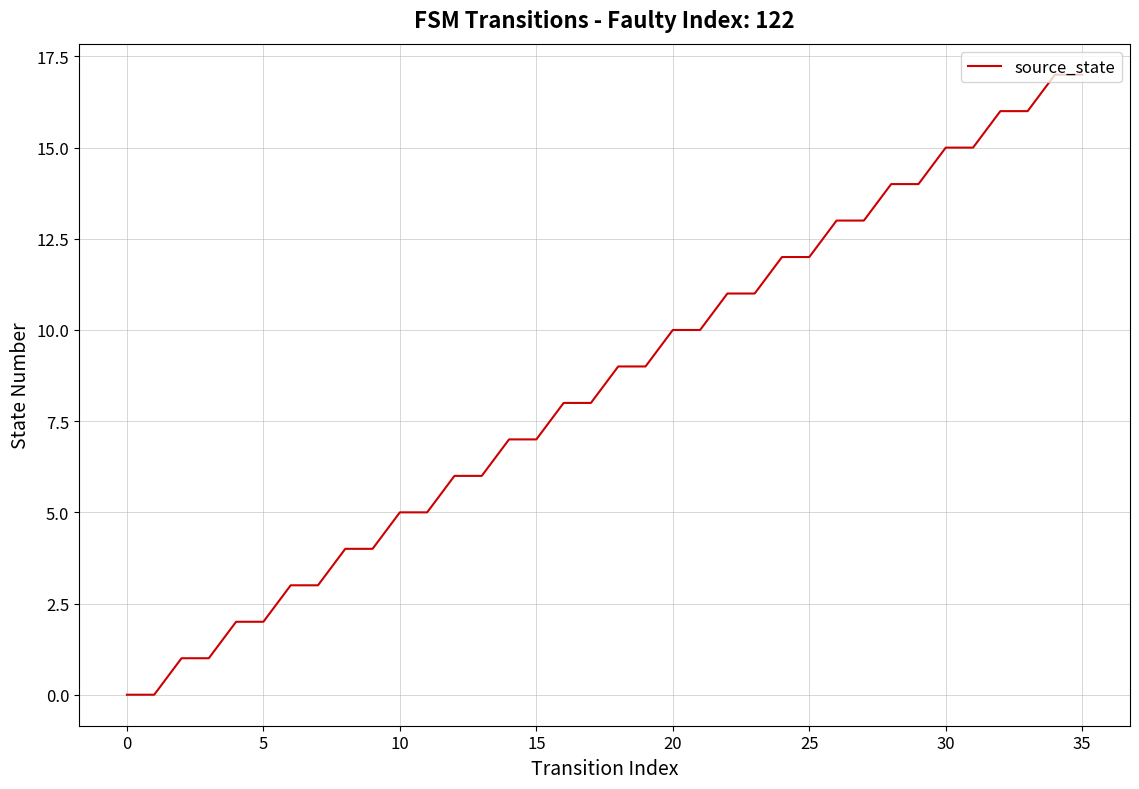

What is the difference between the maximum and minimum values?

17